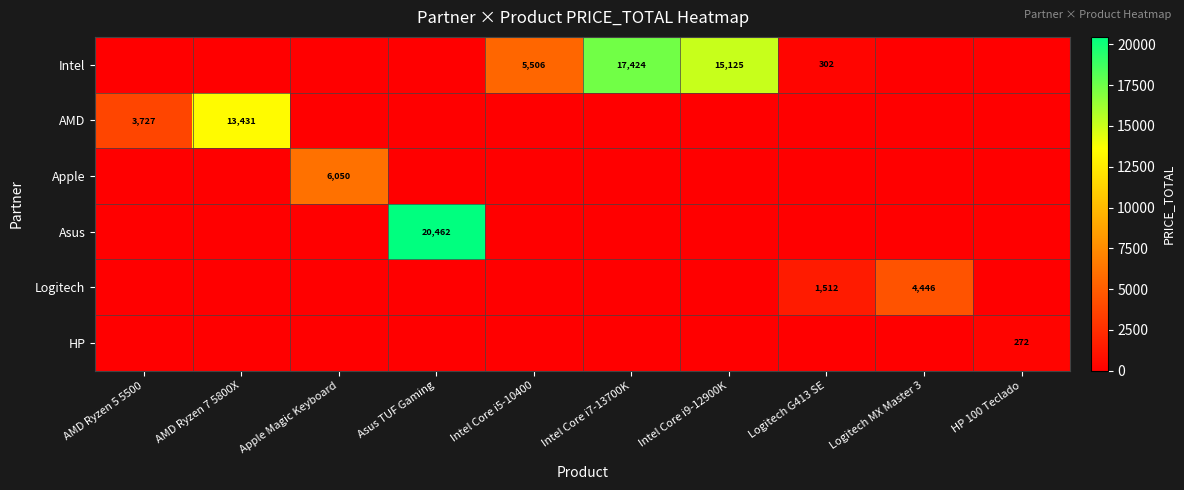

The AMD series shows 1070 at AMD Ryzen 5 5500. True or false?

False